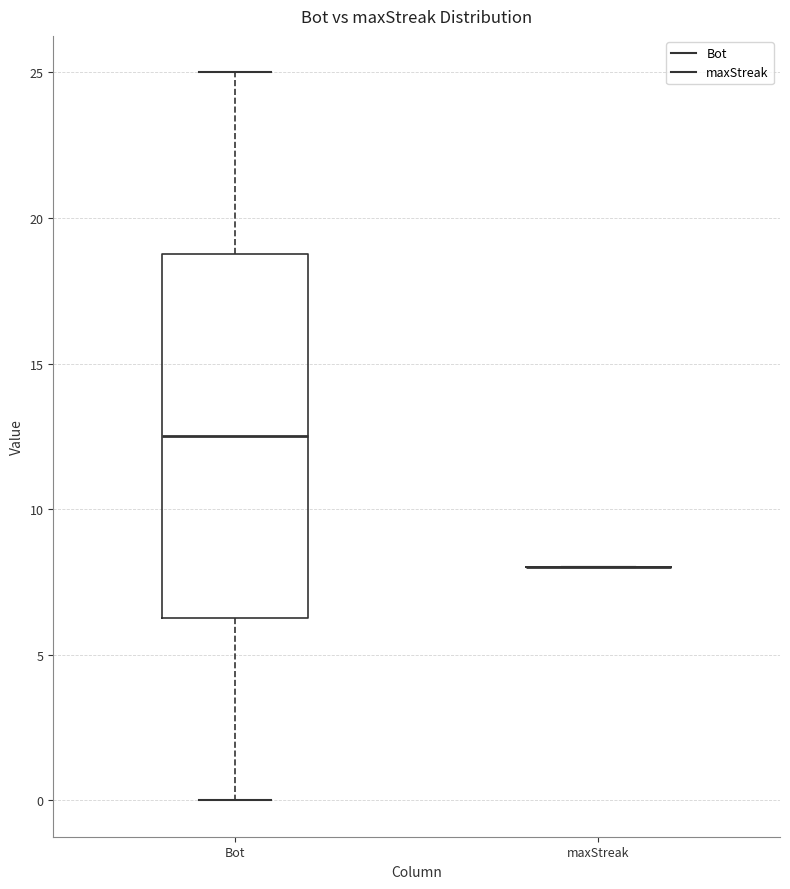

Reading left to right, transcribe this box plot: for each box, give where its median line is, the range the box spans, and where its two whiskers end, as read against the y-axis. The values are not printed on the chart, so give them approximately, as read against the axis.

Bot: median 12.5, box 6.5 to 19.0, whiskers 0.0 to 25.0
maxStreak: box collapsed to a line at 8.0, whiskers 8.0 to 8.0